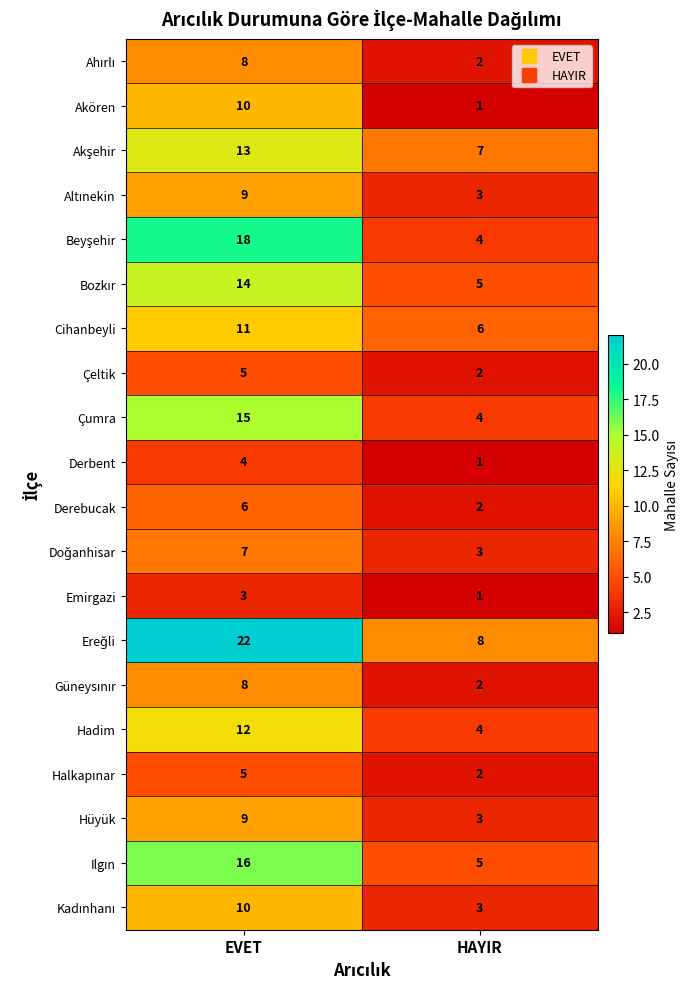

Which label corresponds to the largest value in the chart?

EVET